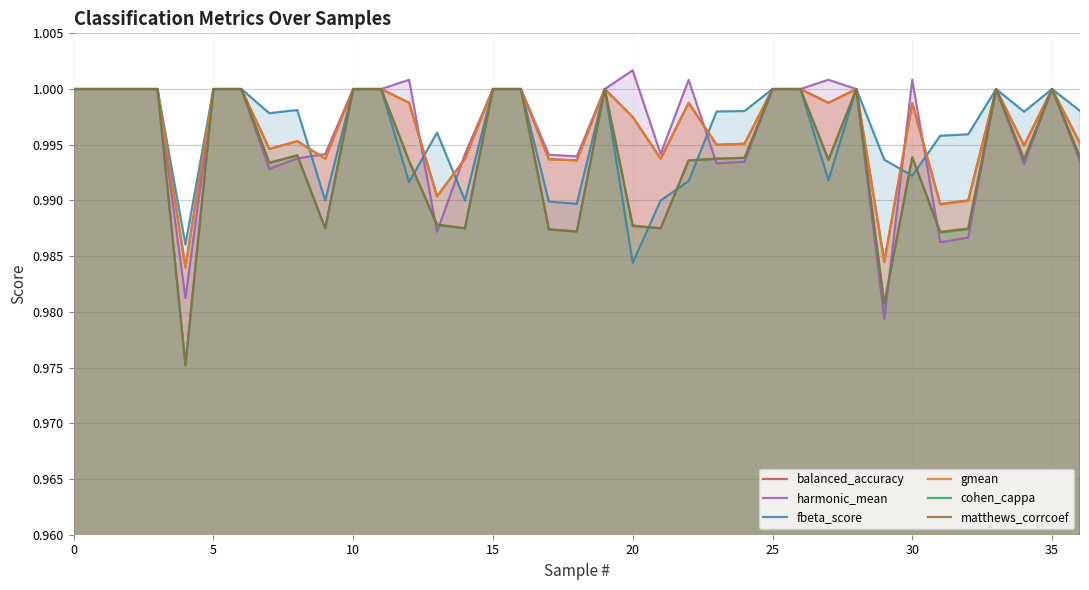

True or false: matthews_corrcoef and balanced_accuracy cross at least once.

False